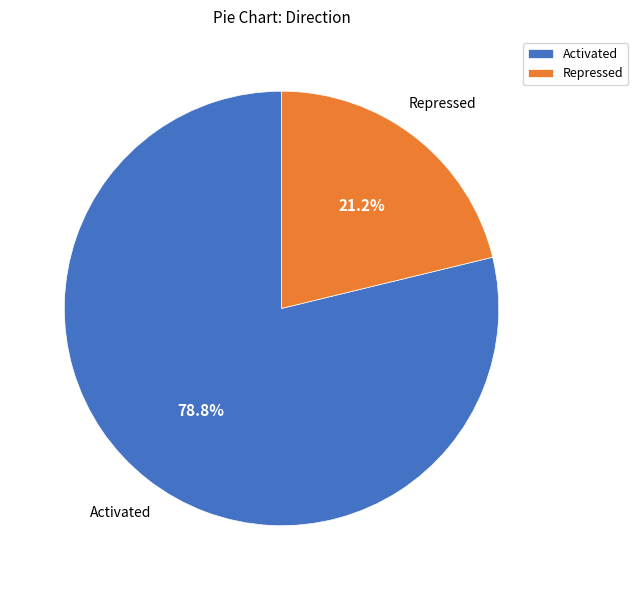

To the nearest percent, what percentage of the pie is Repressed?

21%